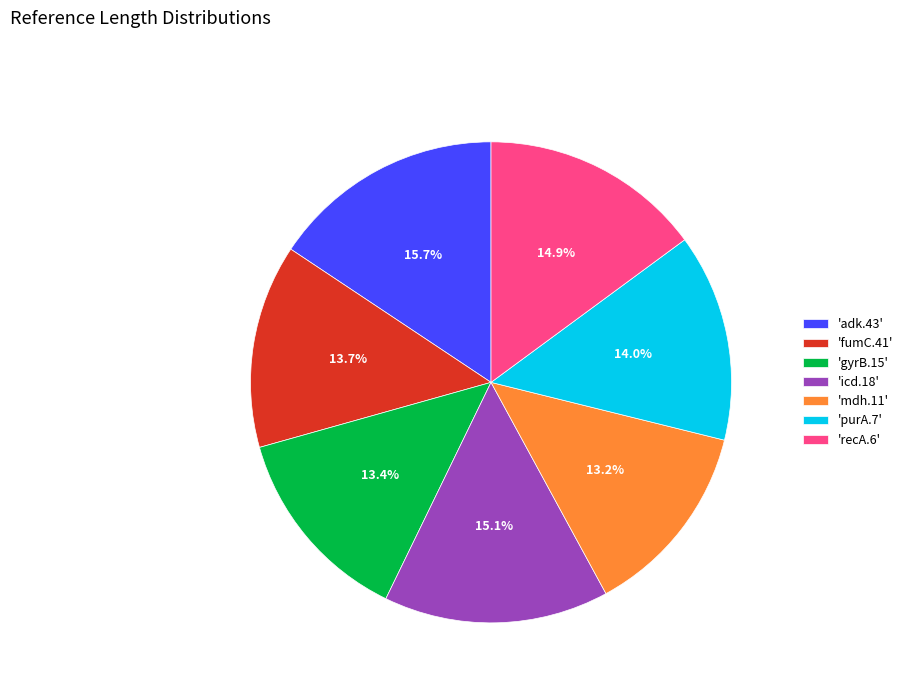

Which category has the biggest portion of the pie?

'adk.43'